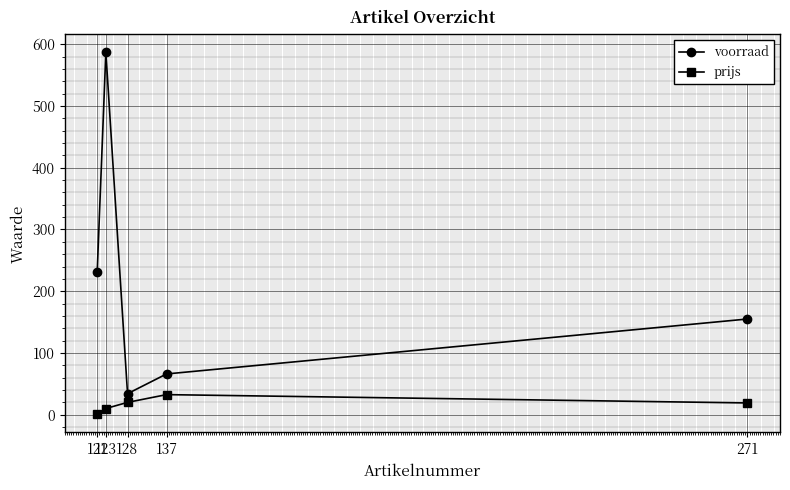

What is the sum of the voorraad values at 128 and 123?

621.0